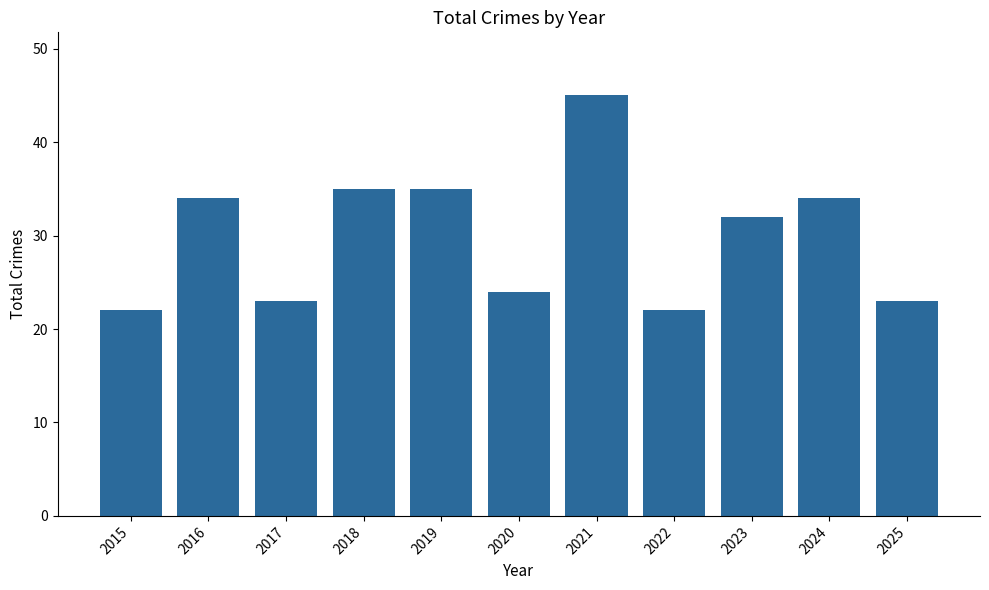

The value at 2018 is 35. True or false?

True